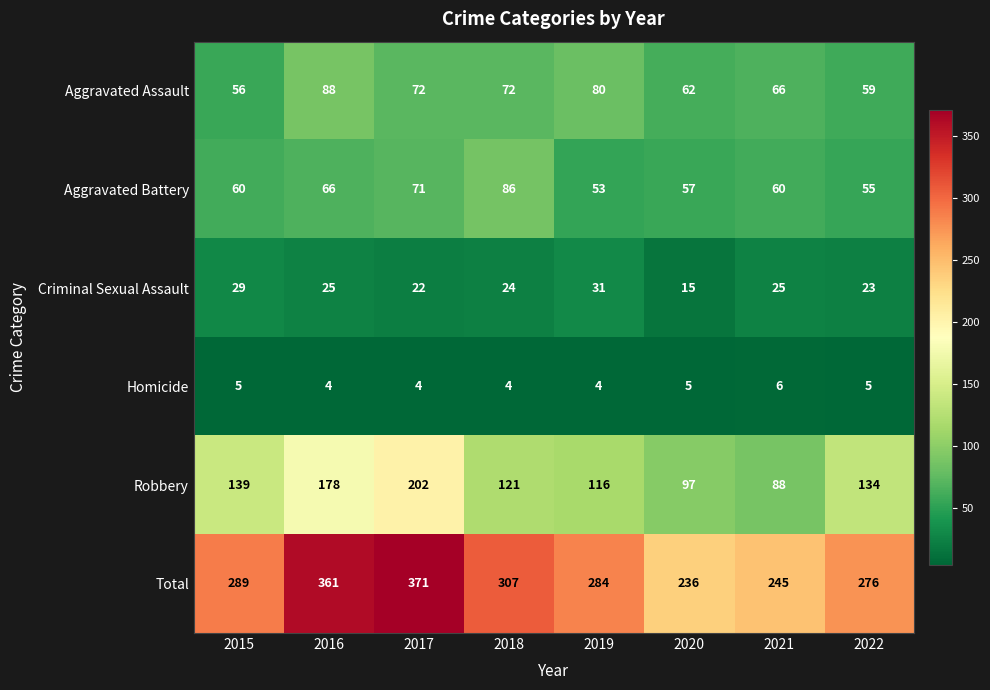

Between 2017 and 2021, which series saw the biggest shift?

Total